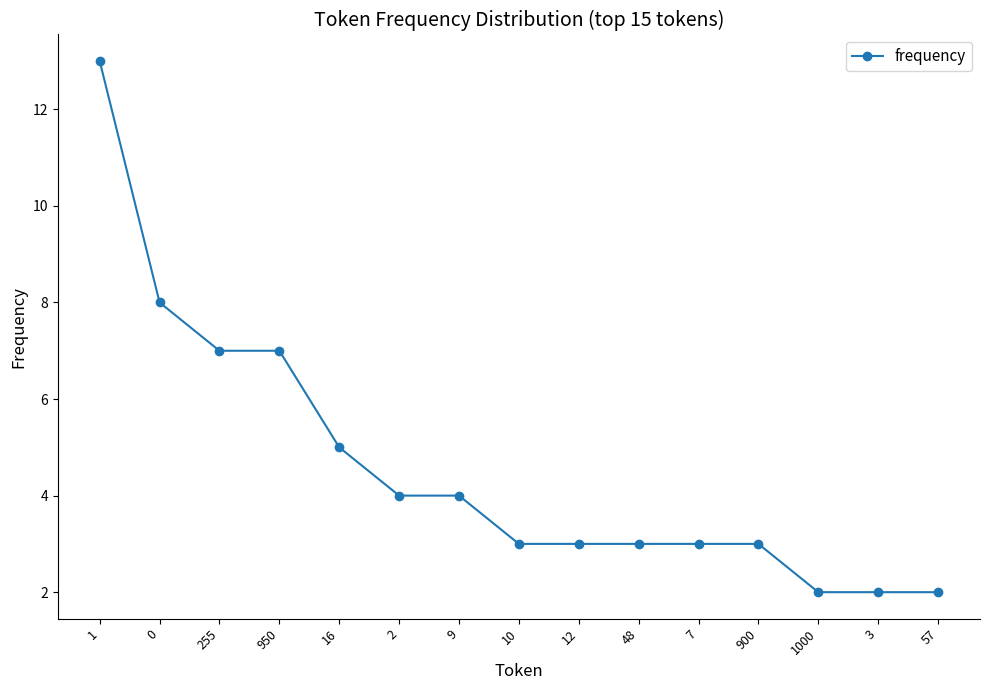

What is the ratio of the value at 255 to the value at 10?

2.3